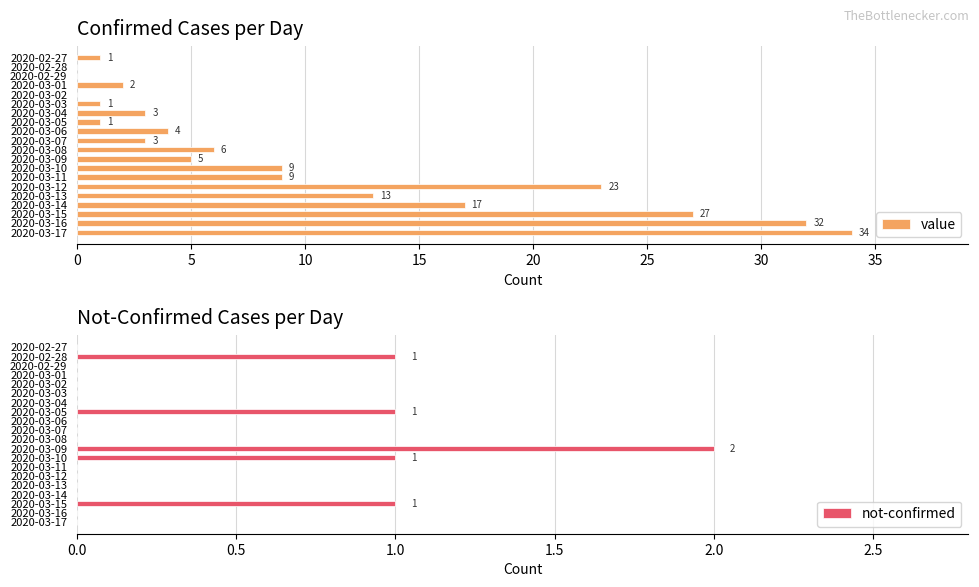

How many bars are there in each group?

2